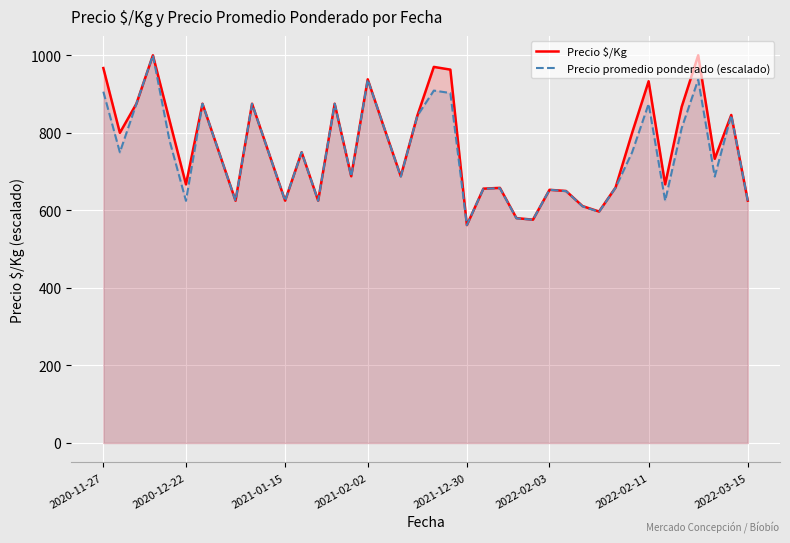

How many series are shown in this chart?

2